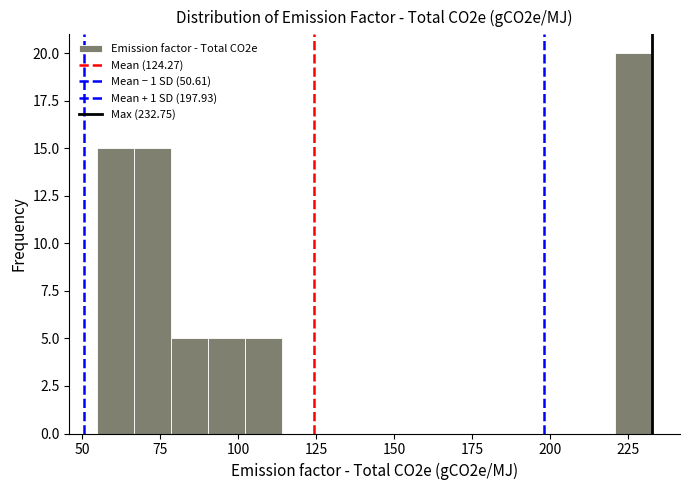

Read against the x-axis, roughly where is the centre of the tallest bar?

225